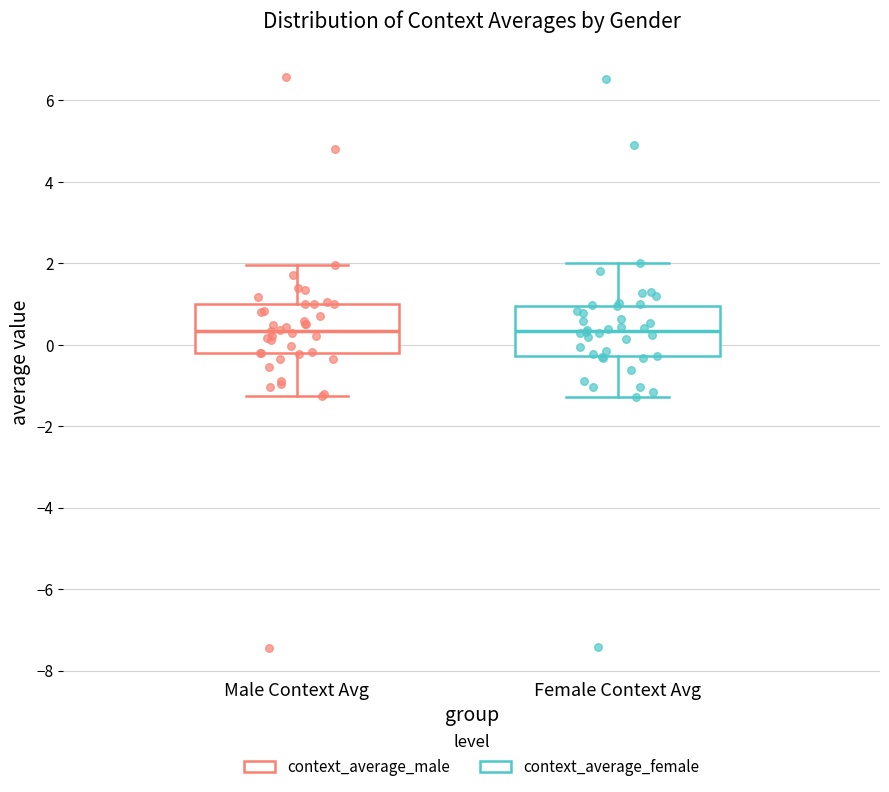

Where does the median line of the box for Female Context Avg sit on the y-axis? The values are not printed on the chart, so give them approximately, as read against the axis.

0.4